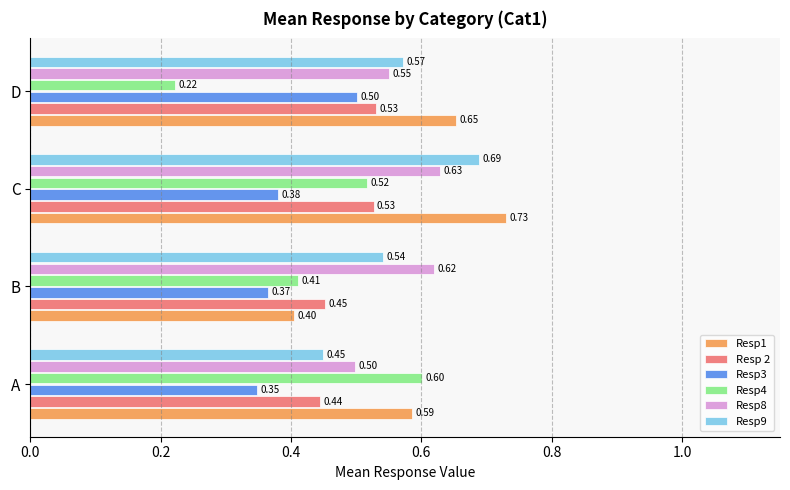

What is the minimum value for Resp1?

0.4